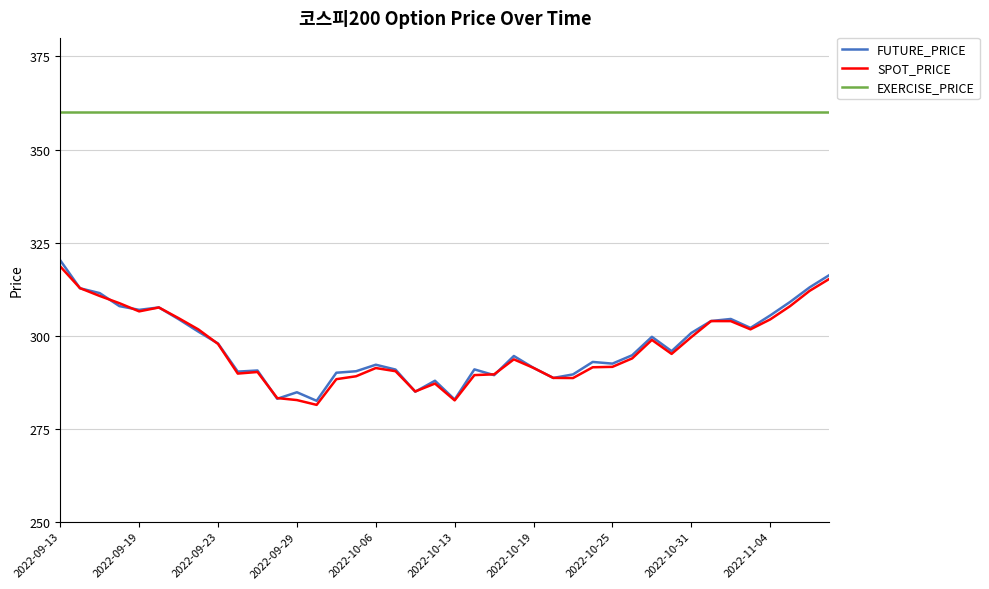

What is the greatest value displayed?

360.0